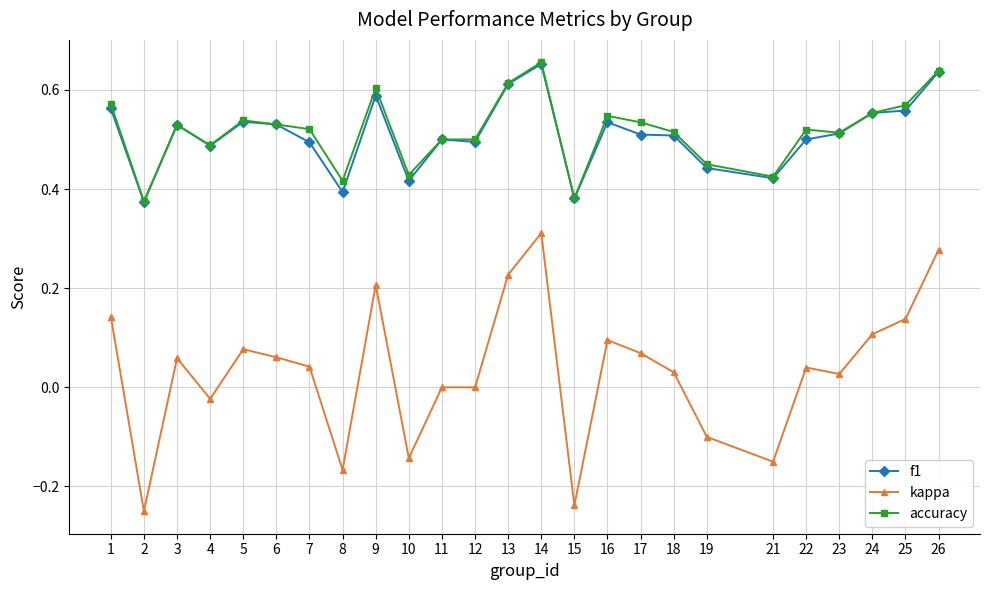

What are all the series names shown in the legend?

f1, kappa, accuracy